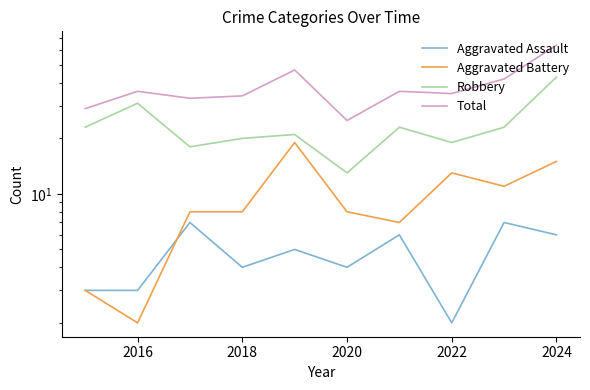

At 2022, list the series in order from largest to smallest.

Total, Robbery, Aggravated Battery, Aggravated Assault